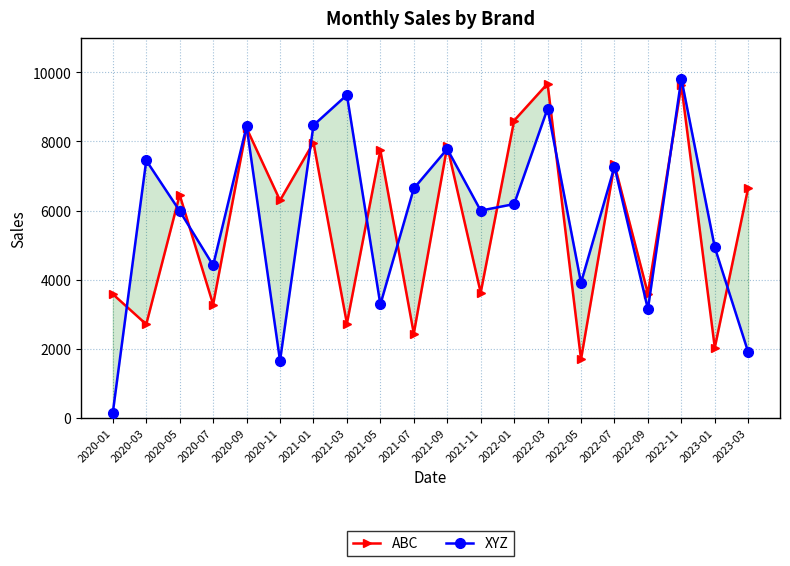

The XYZ series shows 3897 at 2021-07. True or false?

False